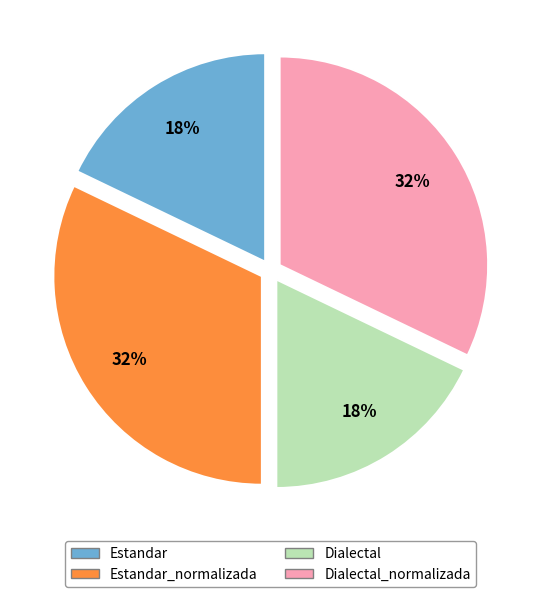

The Estandar_normalizada slice represents 32% of the pie. True or false?

True